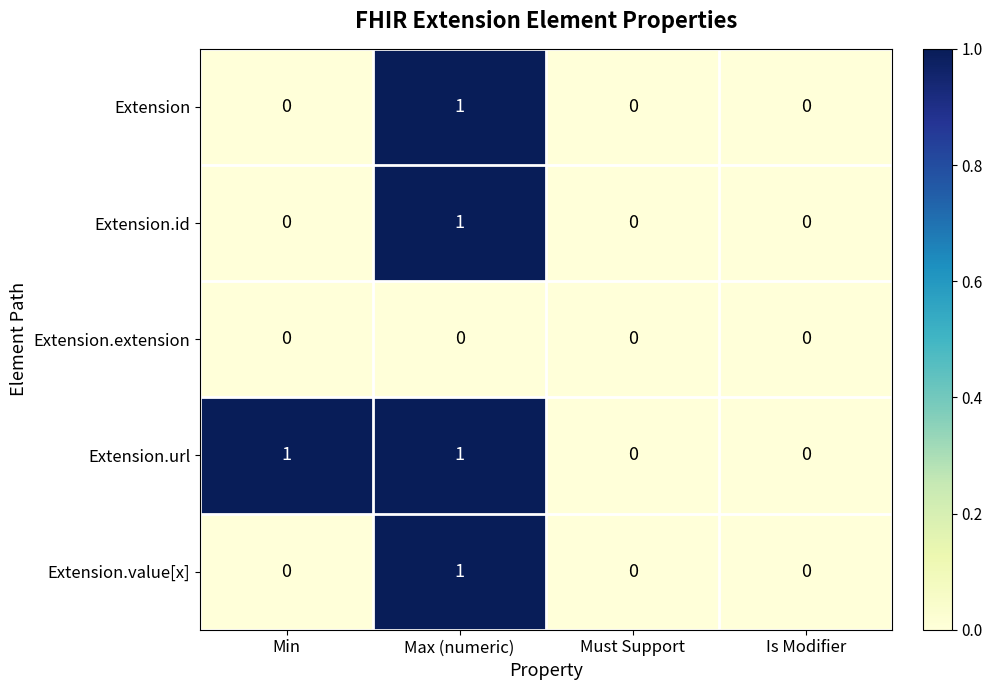

Count the number of data series in this chart.

5